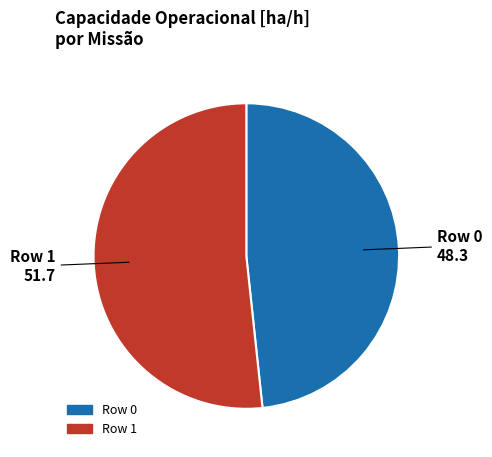

Do Row 1 and Row 0 together represent more than half of the pie?

Yes